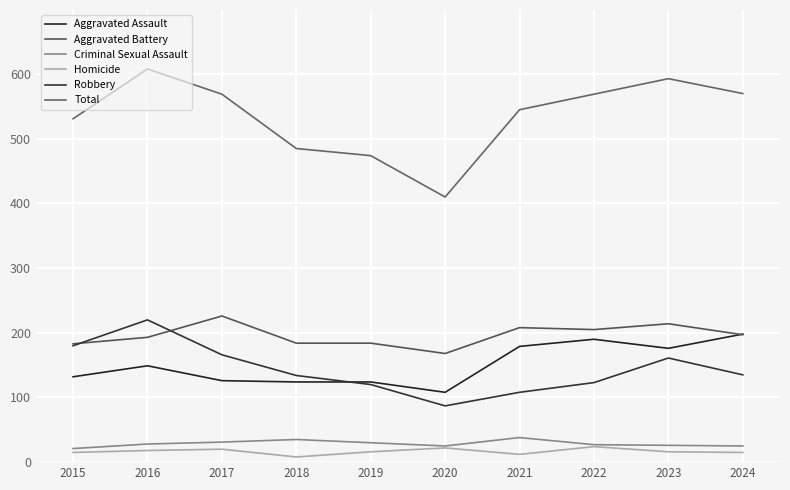

What is the lowest value of the Aggravated Battery series?

168